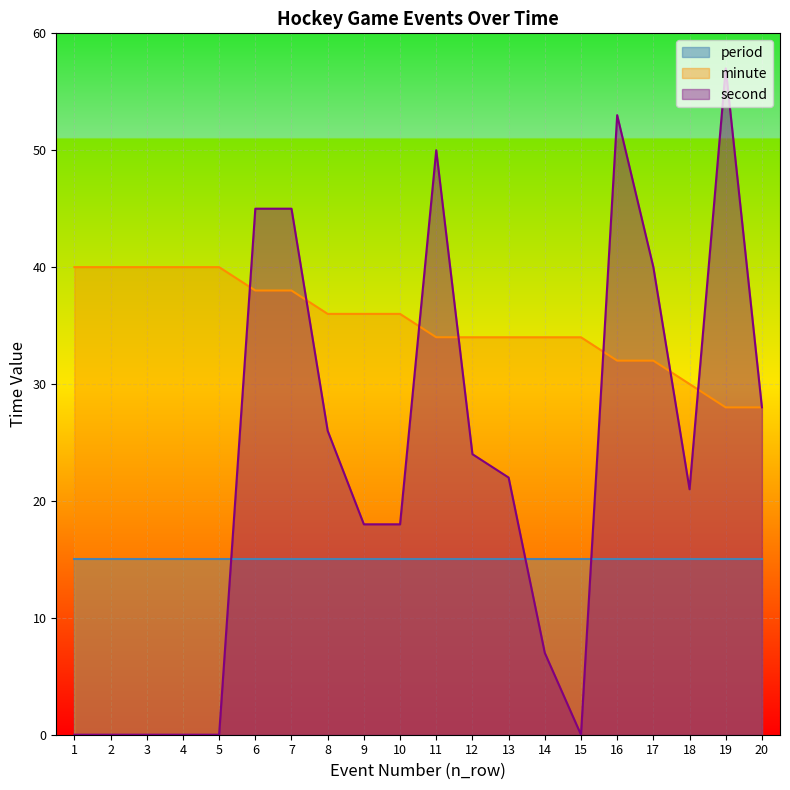

How many values in the minute series exceed 36?

7